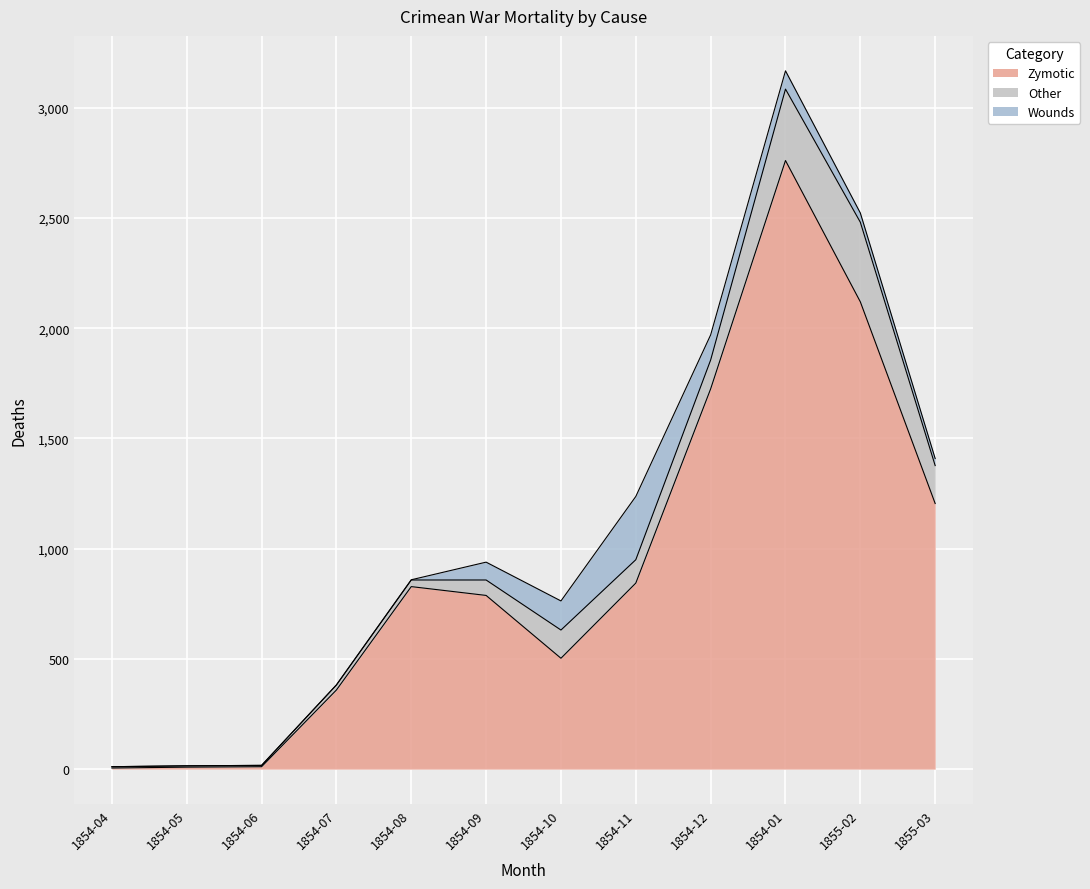

How many lines are shown in the chart?

3